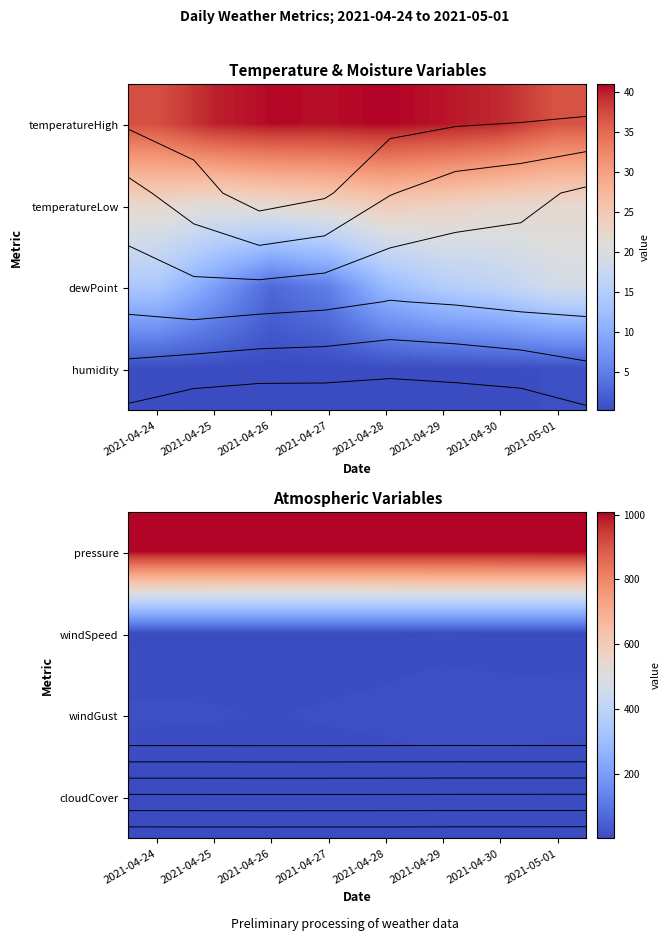

The pressure series shows 1628.8 at 2021-04-30. True or false?

False